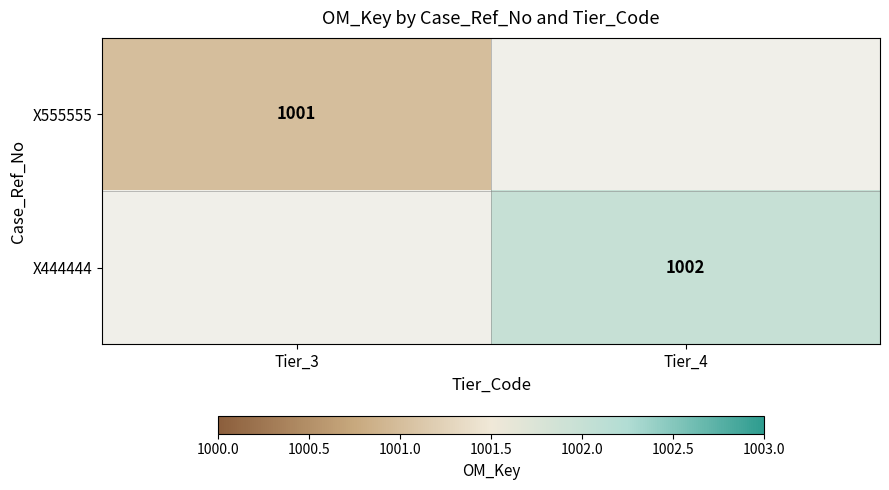

The X555555 series shows 1001 at Tier_3. True or false?

True